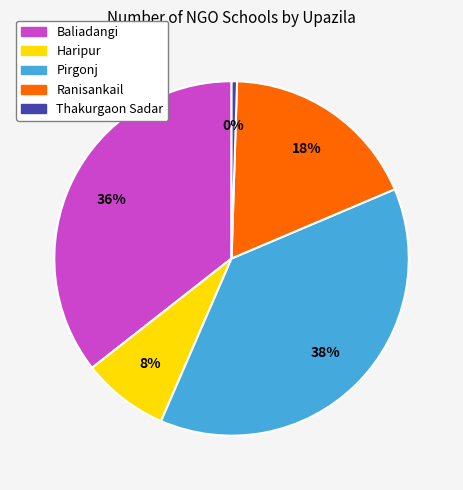

Count the number of slices in the pie.

5